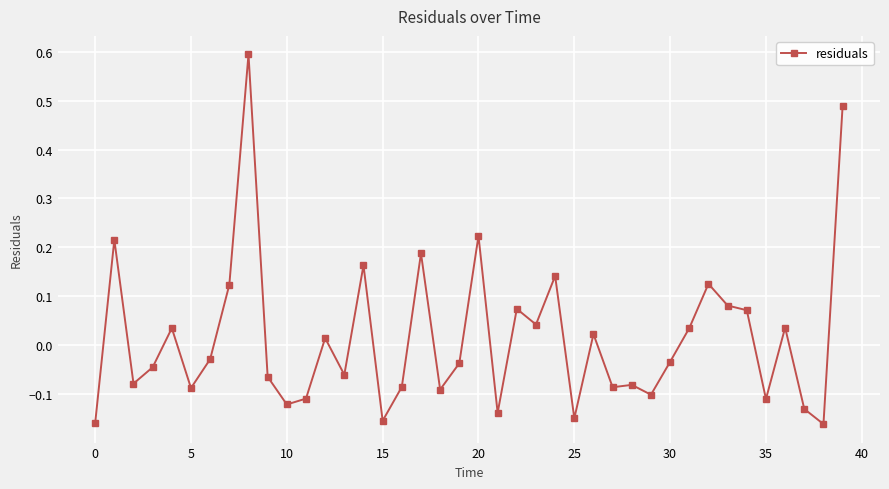

What is the maximum value shown in the chart?

0.6